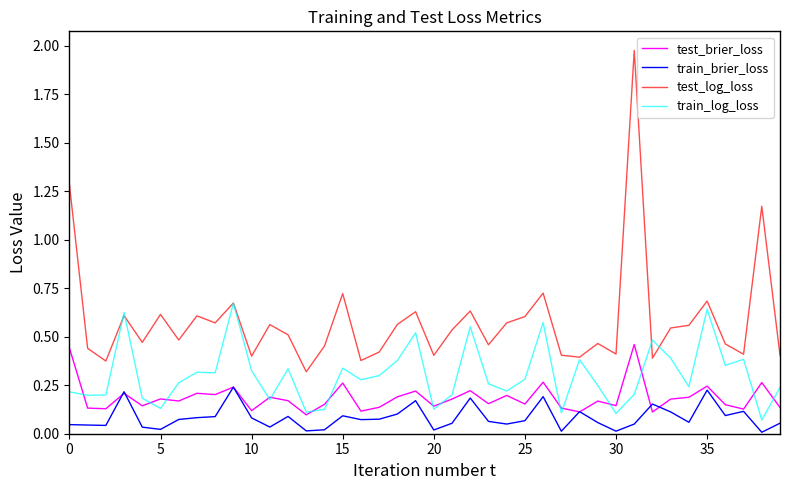

Which series has the largest range (max minus min)?

test_log_loss